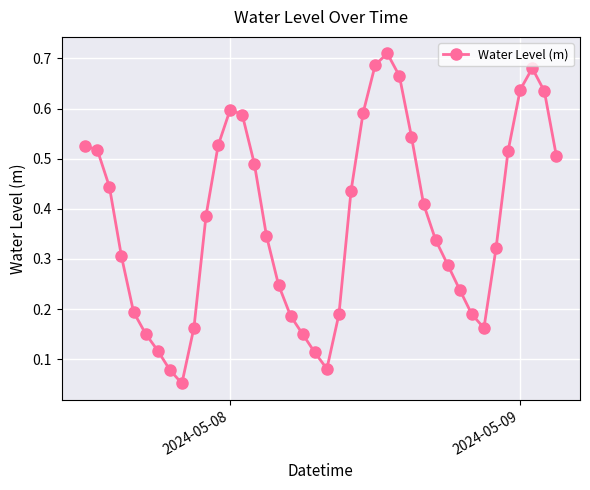

What is the sum of all values?

15.0